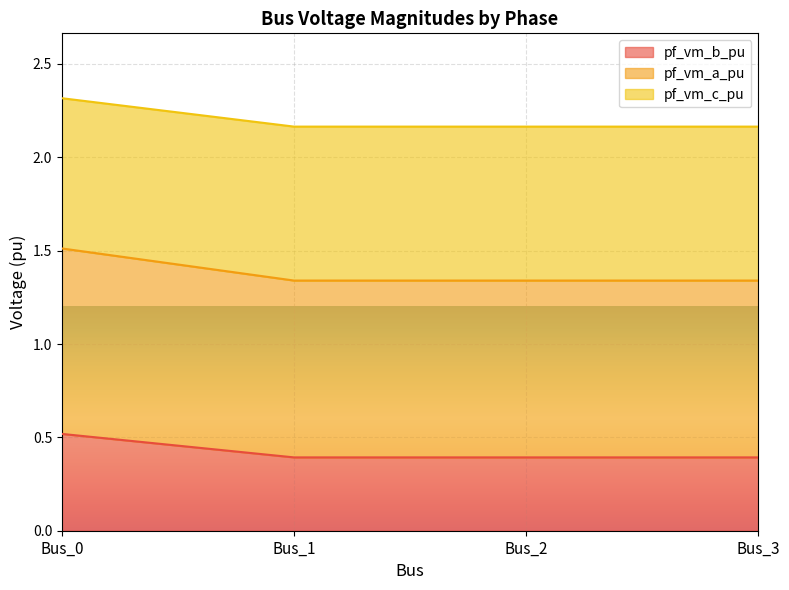

True or false: pf_vm_b_pu has a value of 0.1 at Bus_2.

False